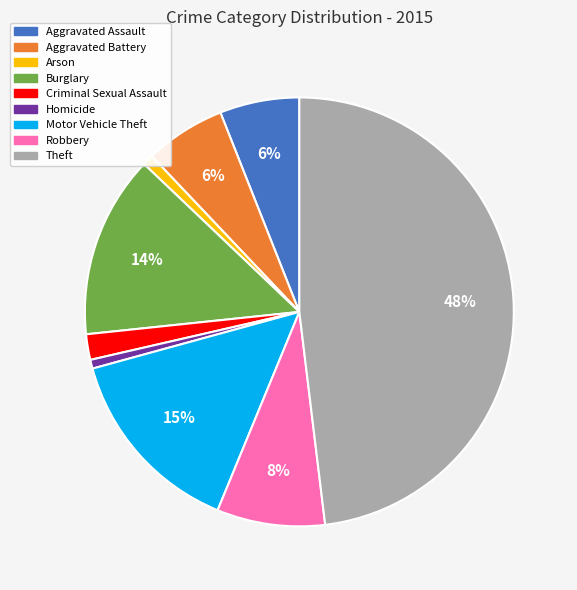

Approximately how many times larger is the value at Burglary compared to Motor Vehicle Theft?

0.9